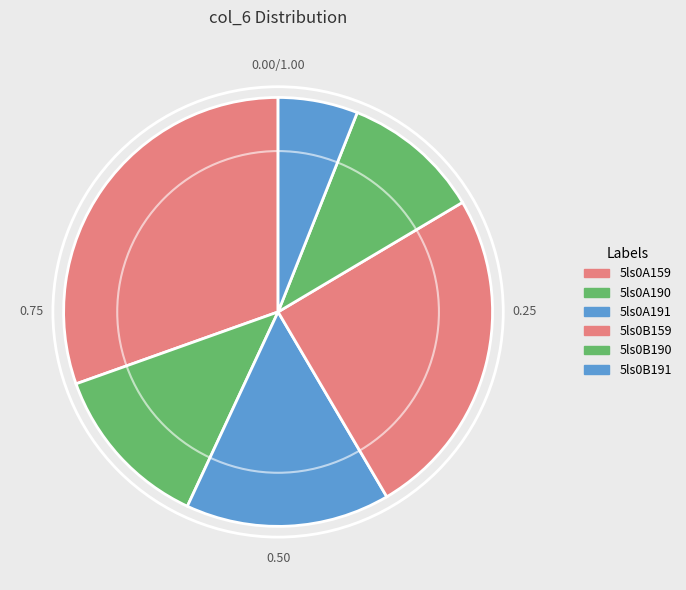

The 5ls0A191 slice represents 15% of the pie. True or false?

True